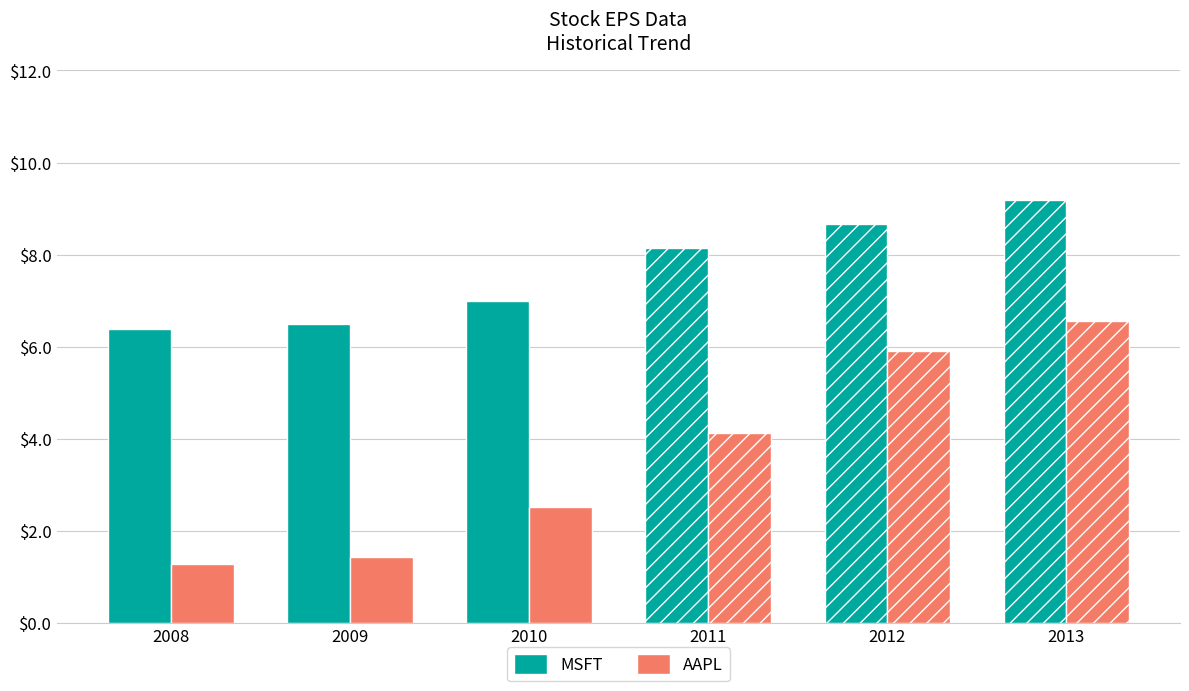

How many data points in MSFT are less than 8?

3